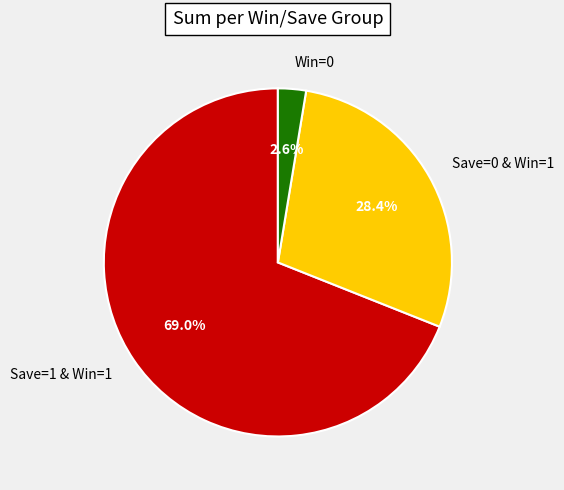

How many segments does this pie chart have?

3